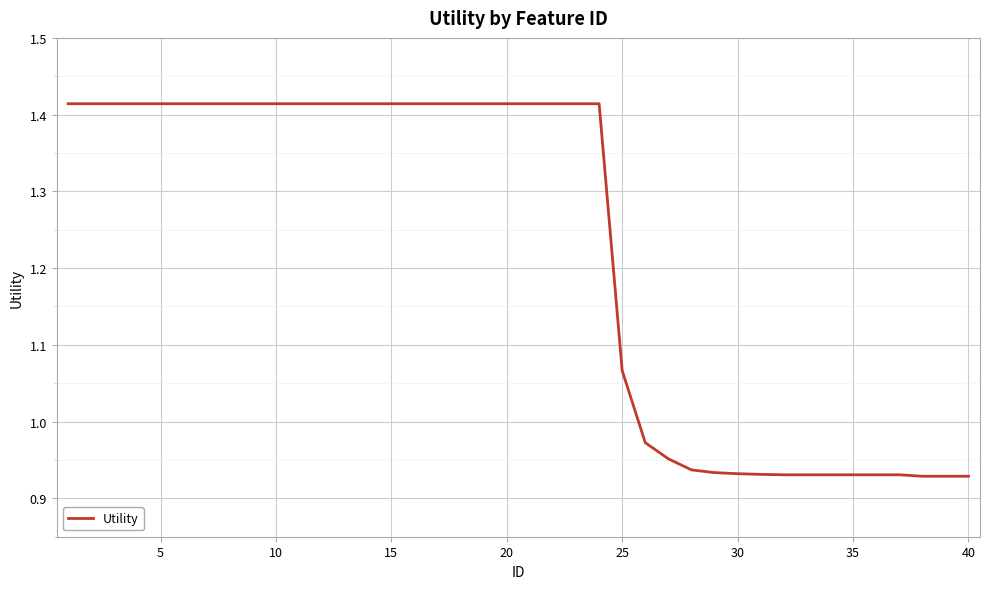

What is the difference between the maximum and minimum values?

0.5